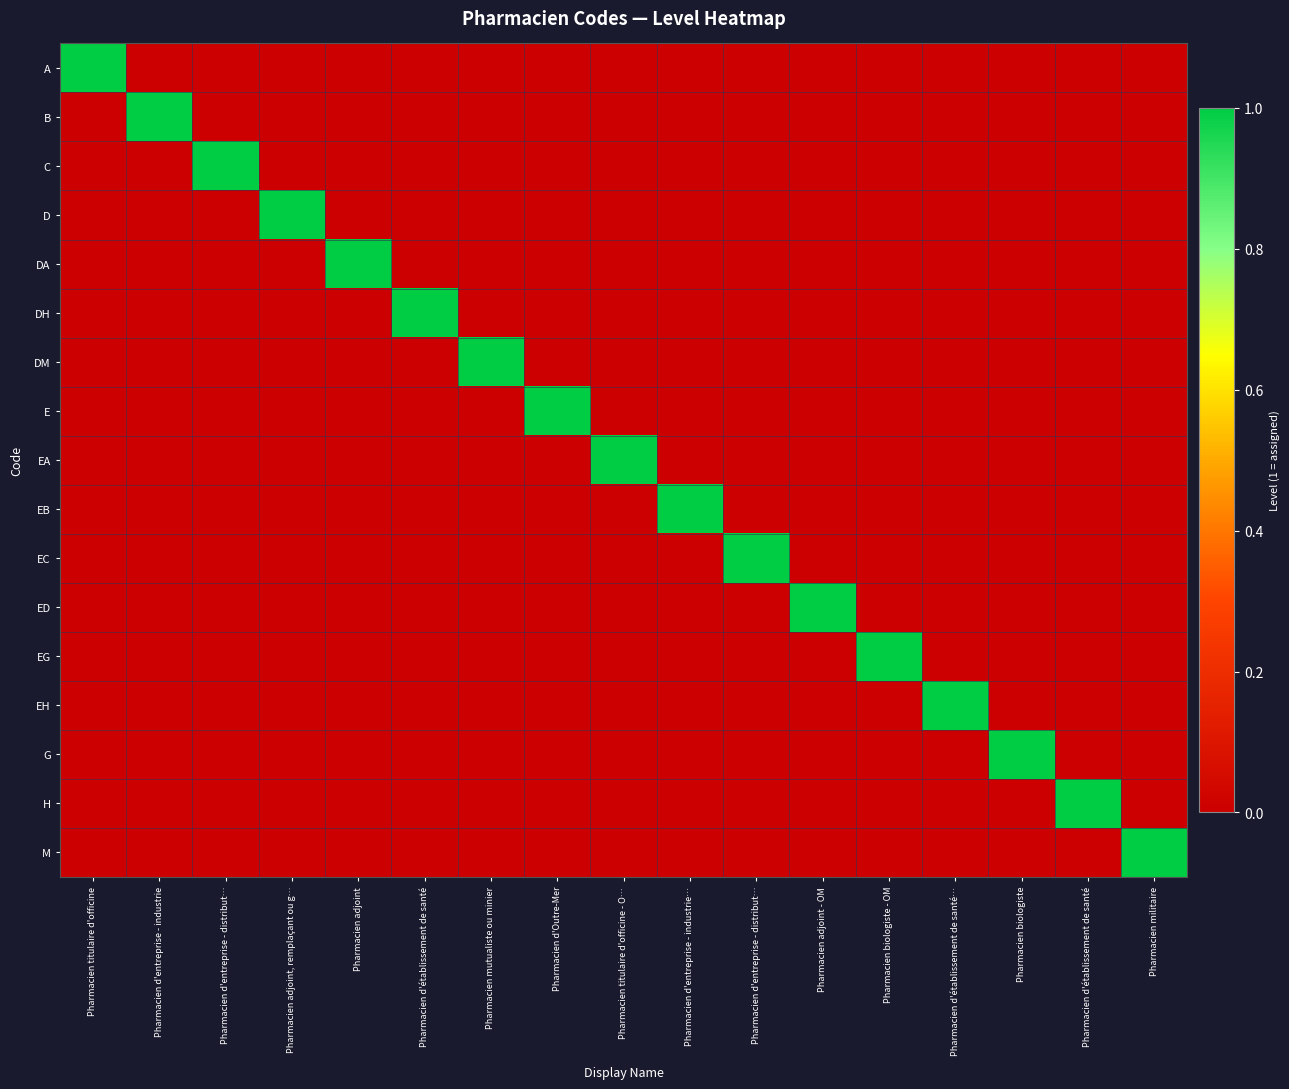

How many distinct data groups are displayed?

17